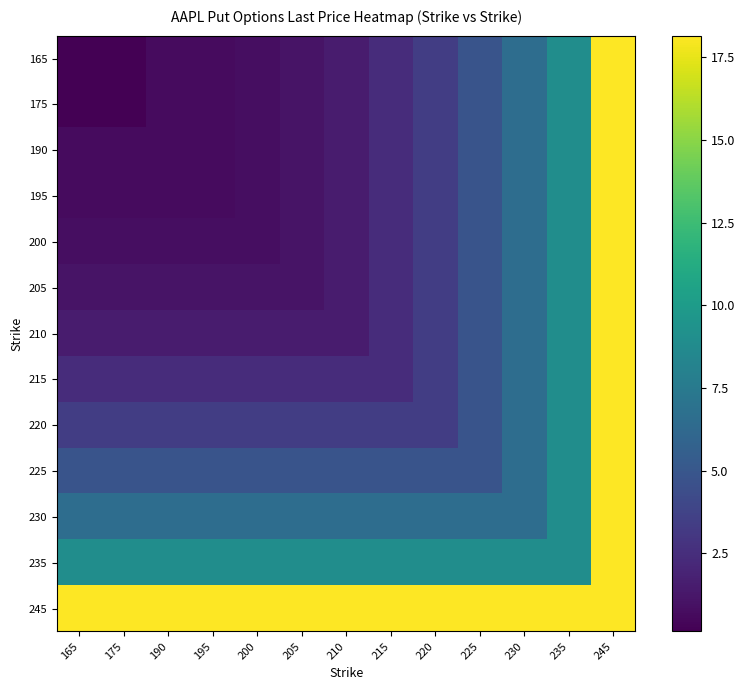

At which category is the sum across all series the highest?

245